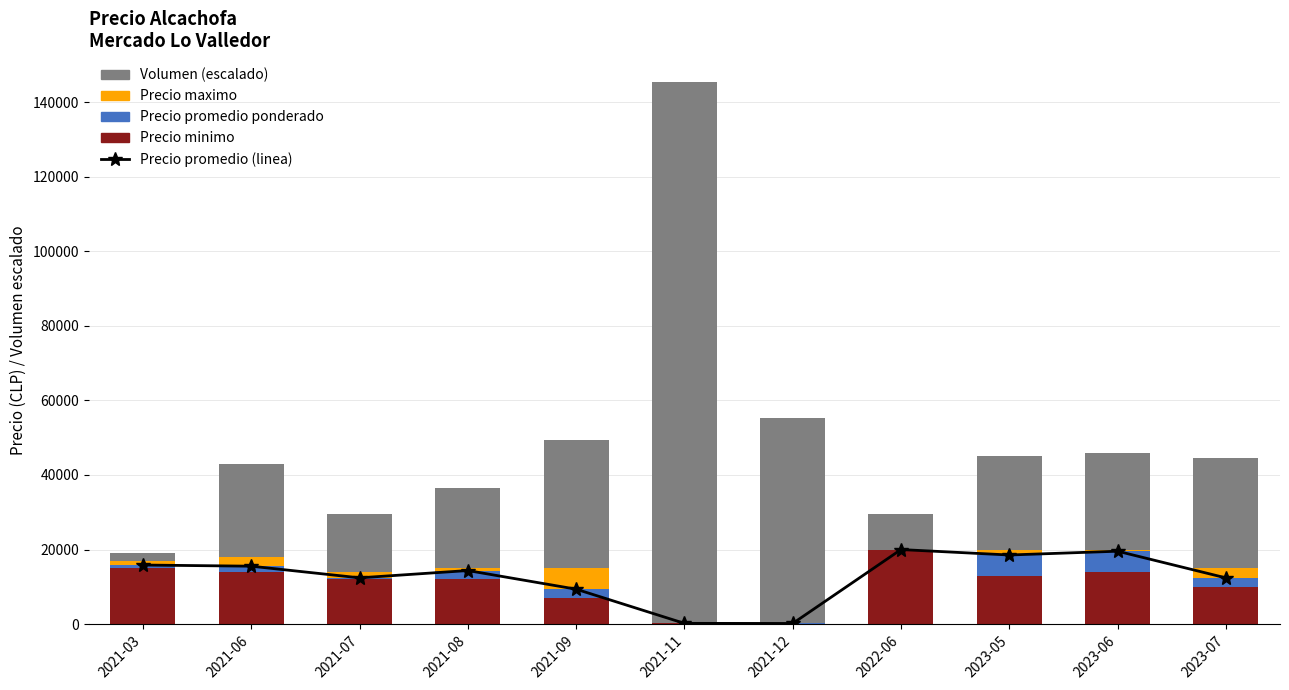

Is it true that Precio maximo equals 8342 at 2021-09?

False